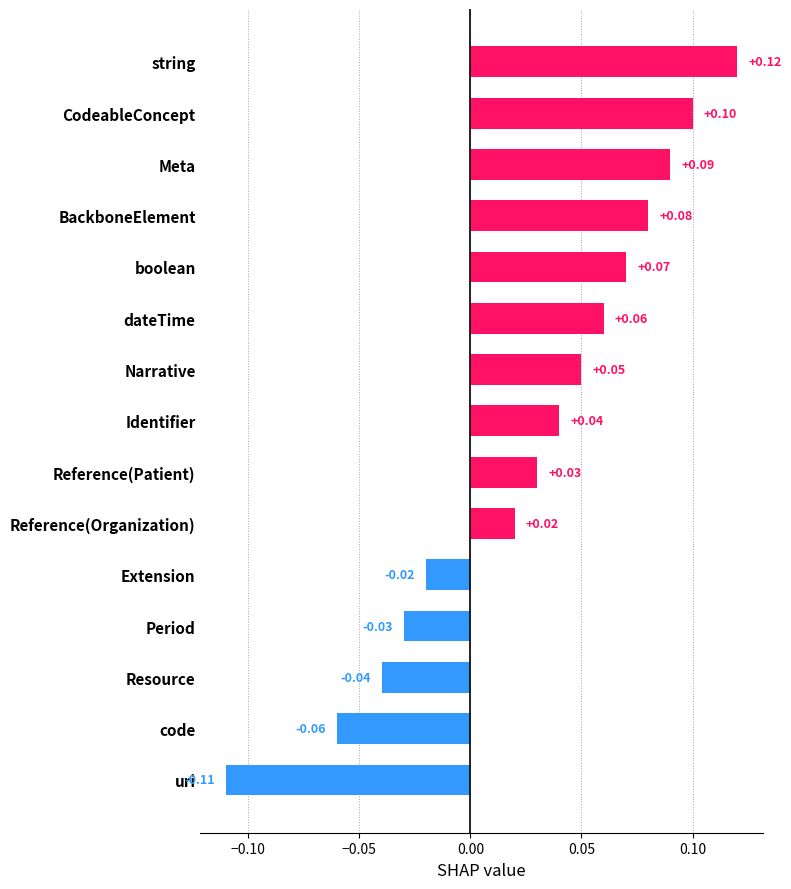

What is the sum of all values?

0.4